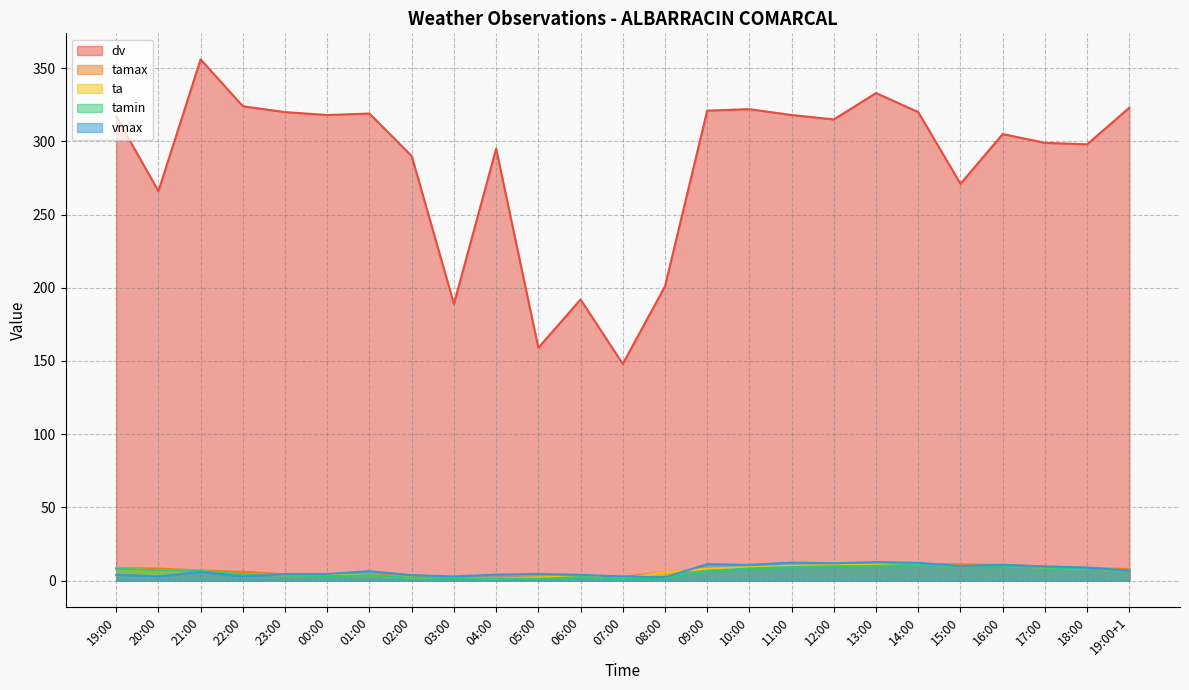

Count the number of categories in the chart.

25